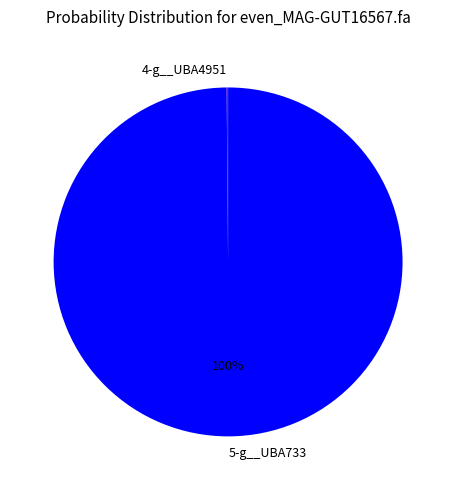

How many slices are in this pie chart?

5